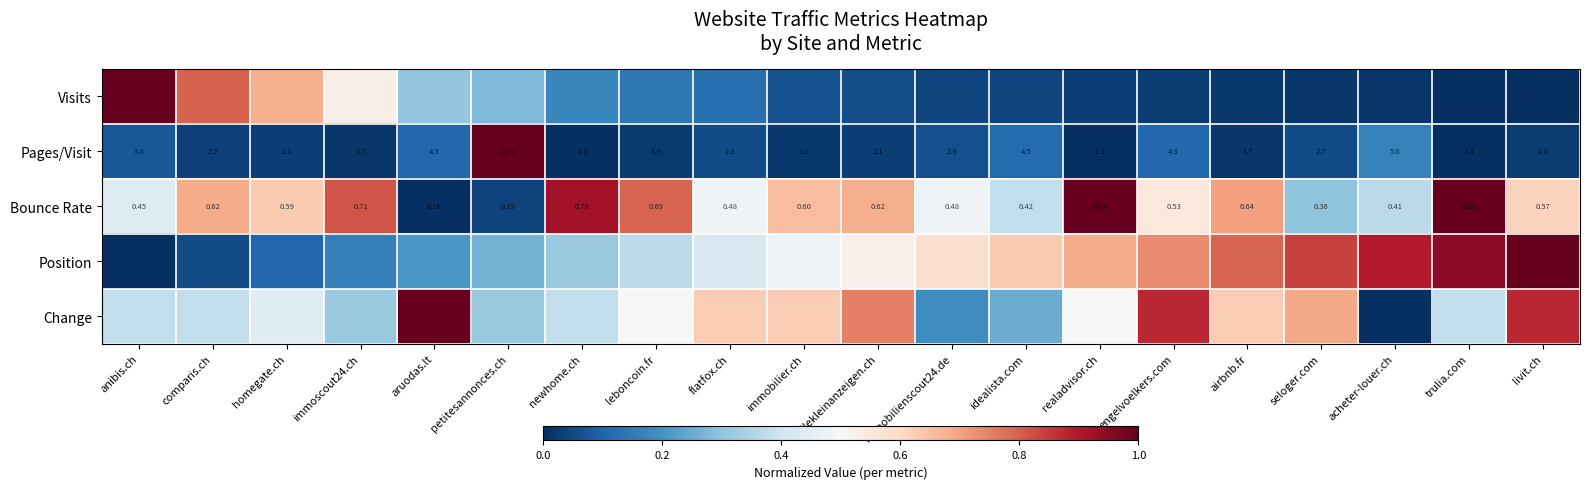

The Pages/Visit series shows 0.0 at homegate.ch. True or false?

False